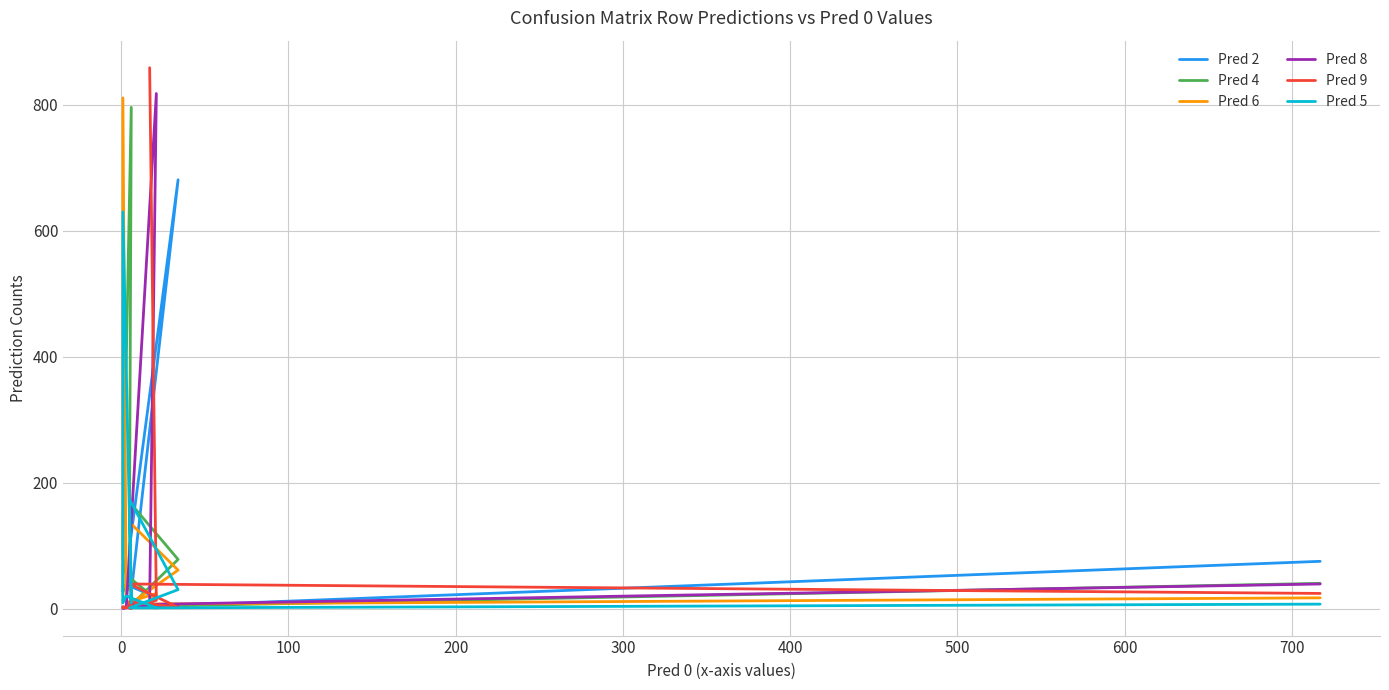

What is the total value across all series at 0?

58